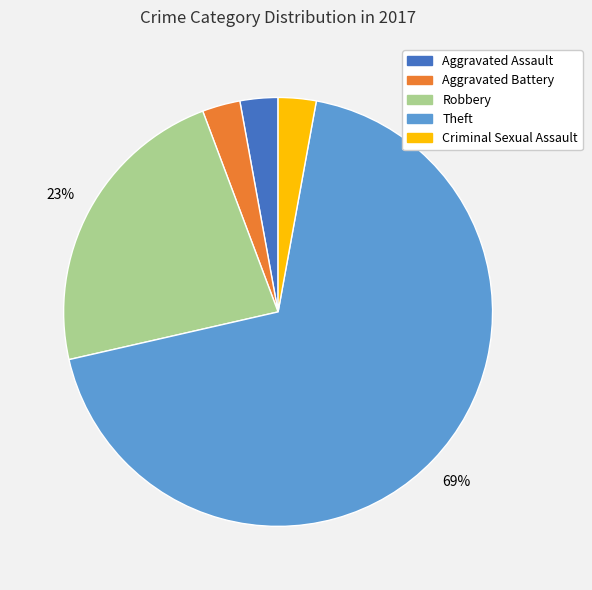

Does Aggravated Assault account for over 50% of the chart?

No